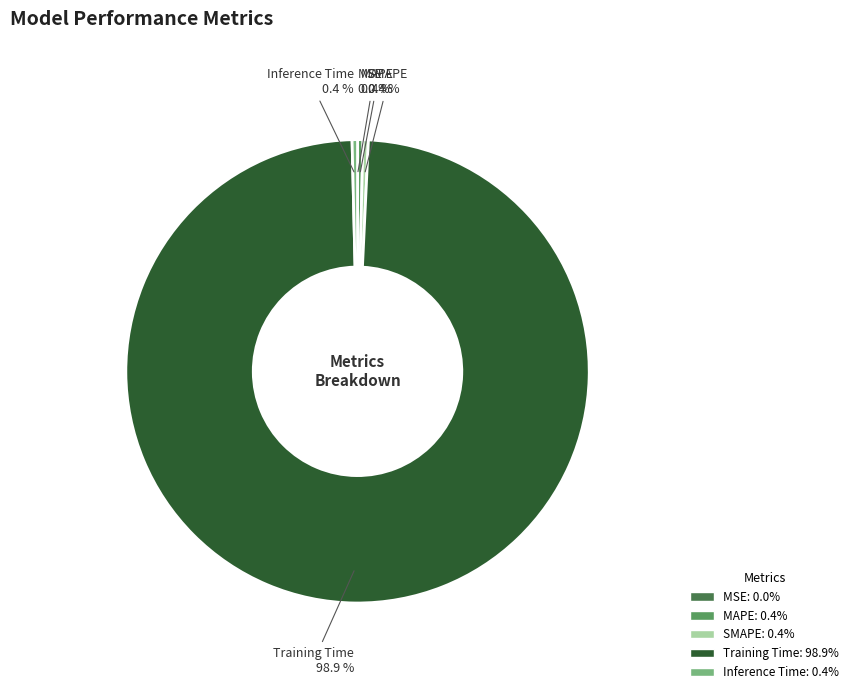

The Inference Time slice represents 10% of the pie. True or false?

False